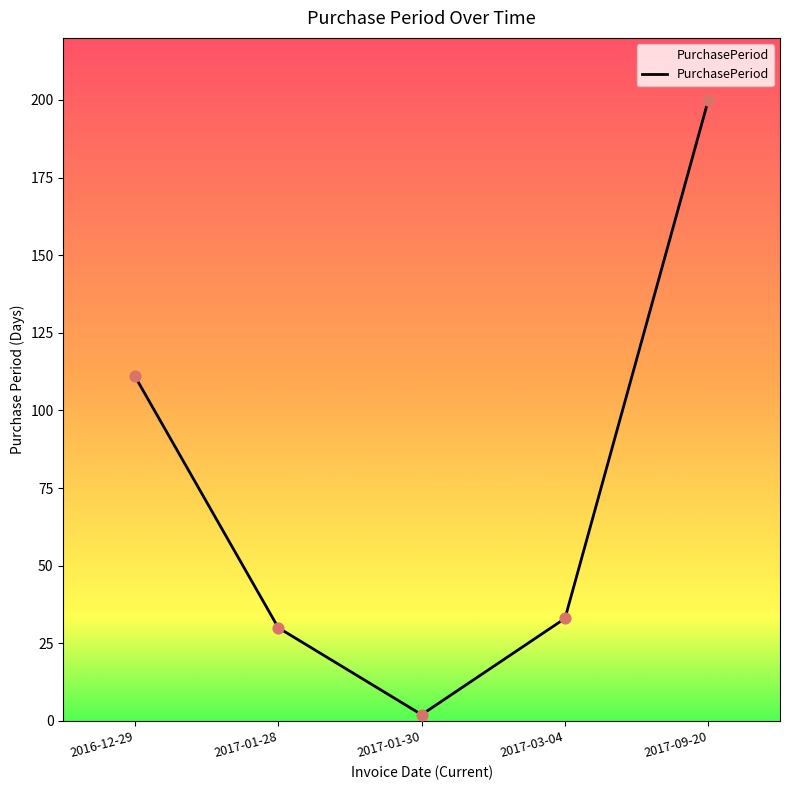

What is the change in value from 2016-12-29 to 2017-09-20?

+89